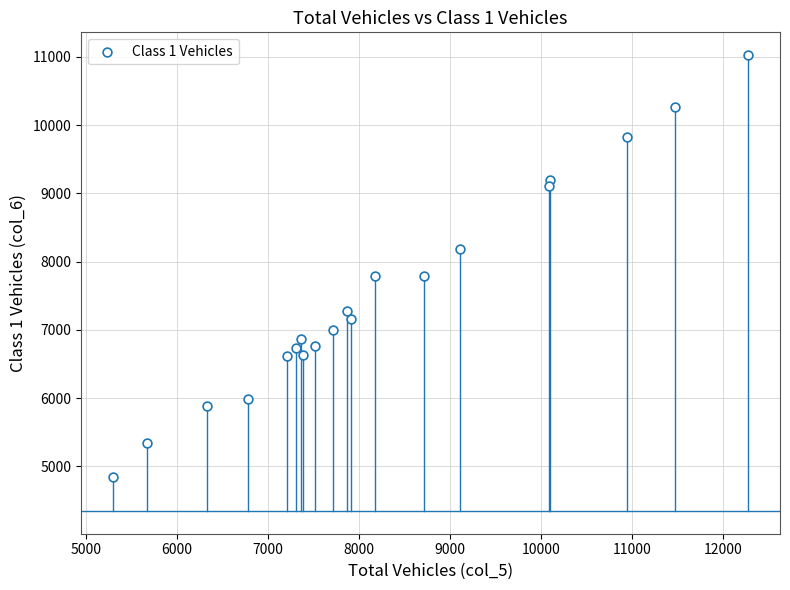

What is the range of Y values (max minus min)?

6178